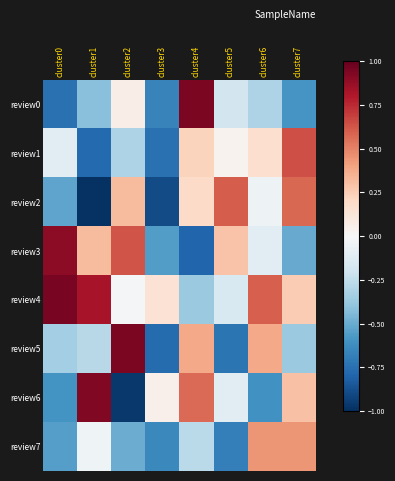

List the series in order of their peak value, lowest first.

review7, review2, review1, review3, review6, review0, review5, review4